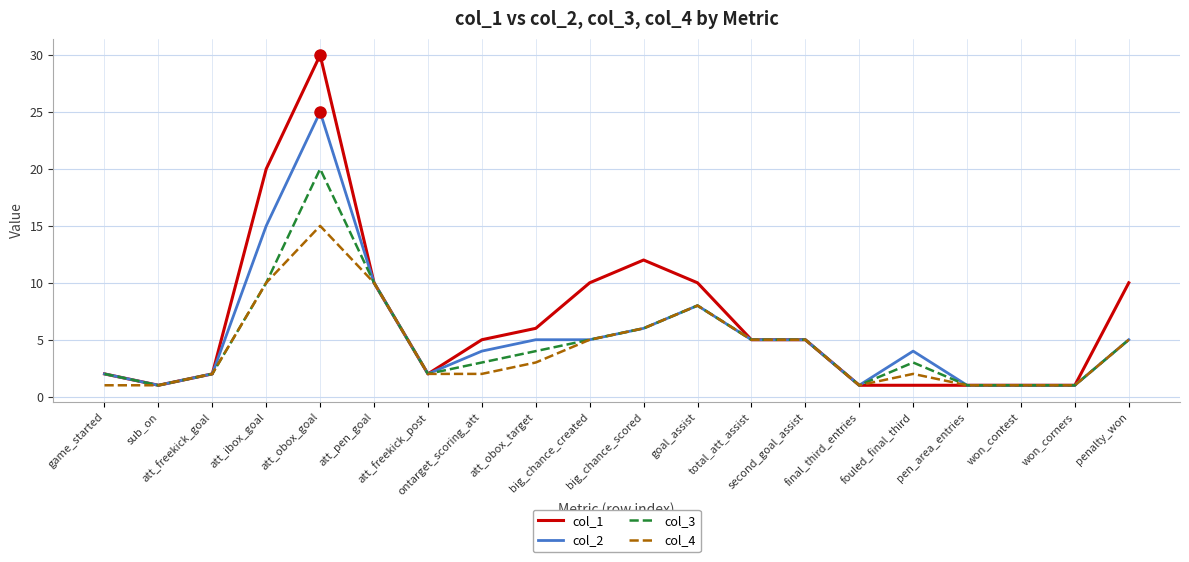

How many lines are shown in the chart?

4